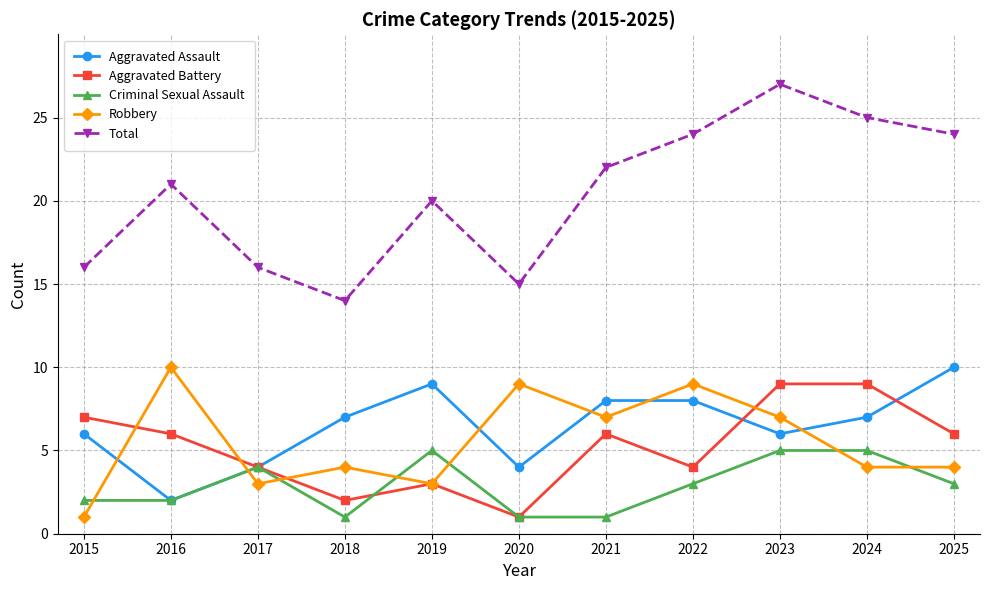

Which series changed the most between 2020 and 2023?

Total